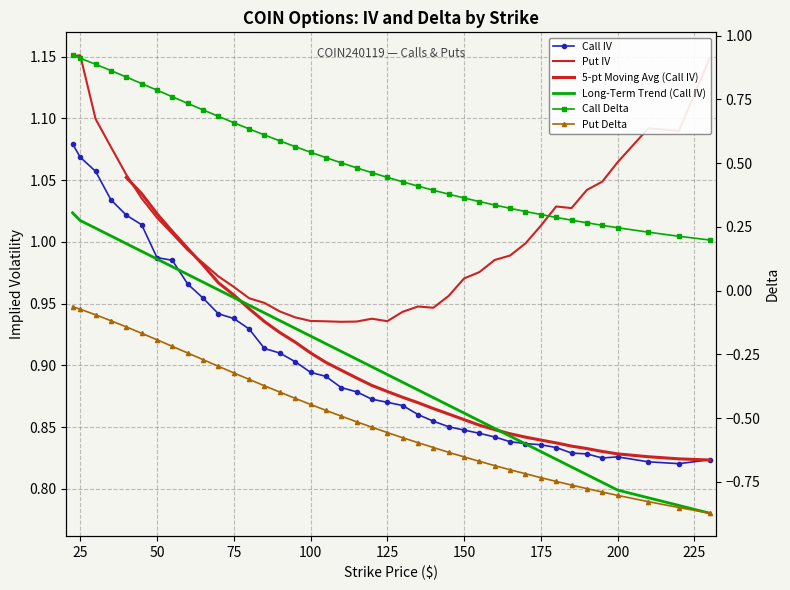

What is the difference between the highest and lowest values at 175.0?

1.7